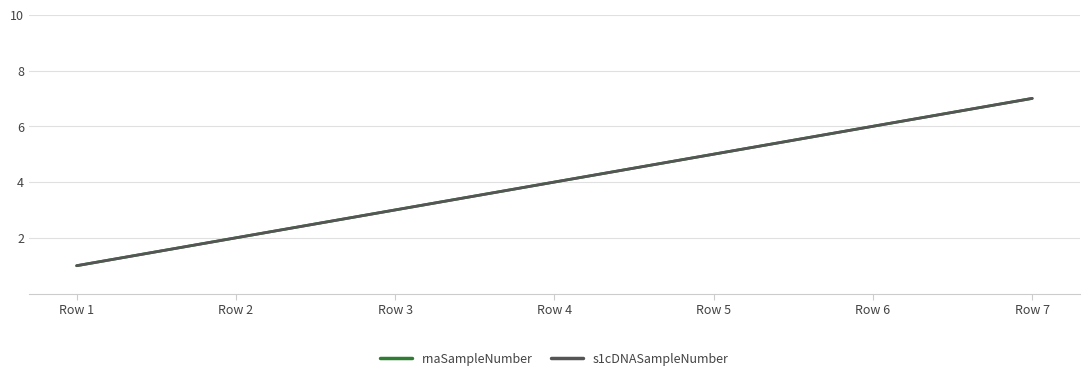

Is this an area chart (filled region under the line)?

No